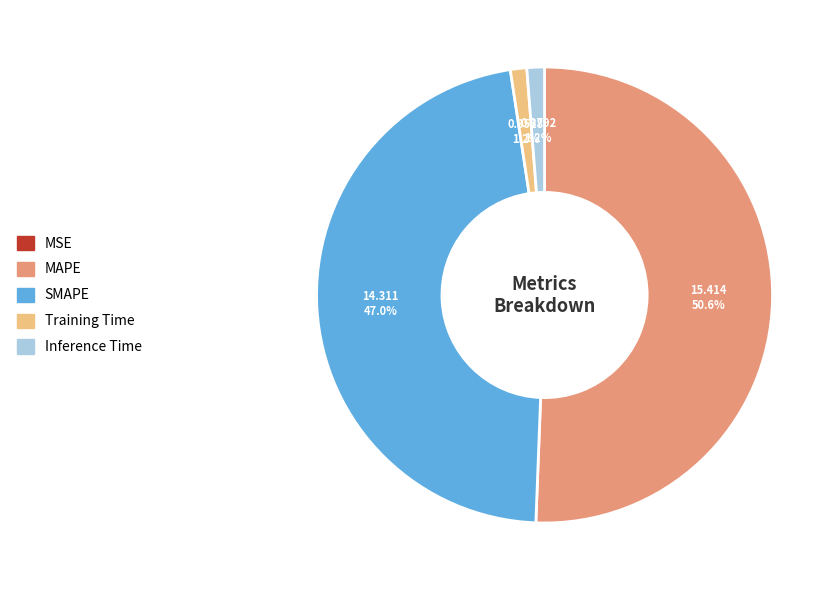

True or false: SMAPE accounts for 42% of the total.

False